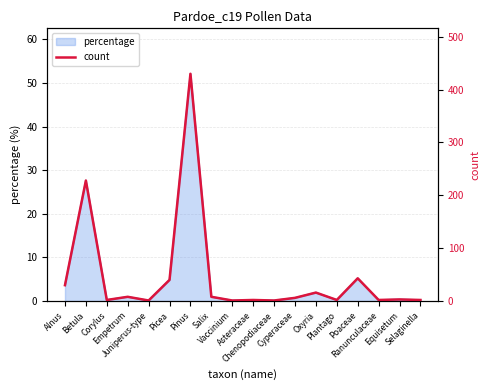

Reading left to right, transcribe all the data shown in this chart.

Alnus=30	Betula=228	Corylus=2	Empetrum=8	Juniperus-type=1	Picea=40	Pinus=430	Salix=8	Vaccinium=1	Asteraceae=2	Chenopodiaceae=1	Cyperaceae=6	Oxyria=16	Plantago=2	Poaceae=43	Ranunculaceae=2	Equisetum=3	Selaginella=2